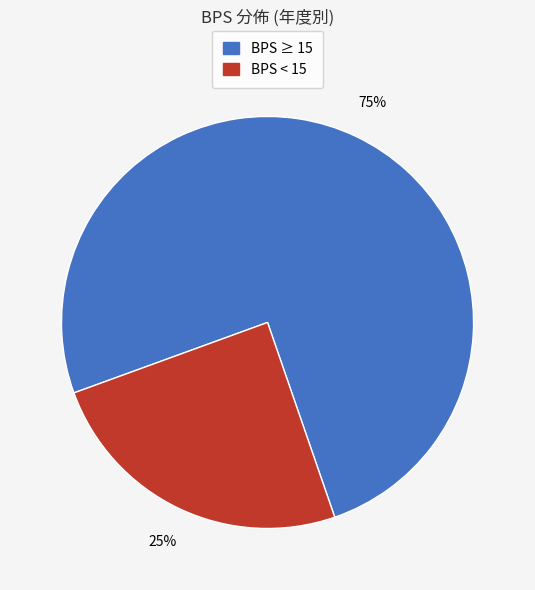

Does any single category account for the majority?

Yes